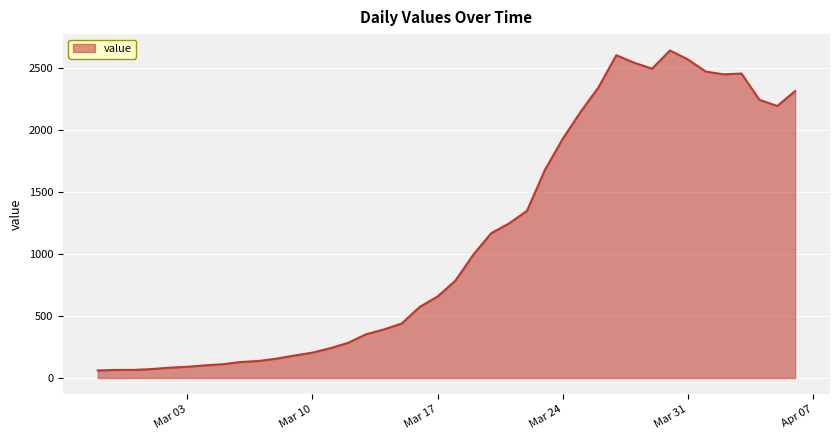

What is the maximum value shown in the chart?

2638